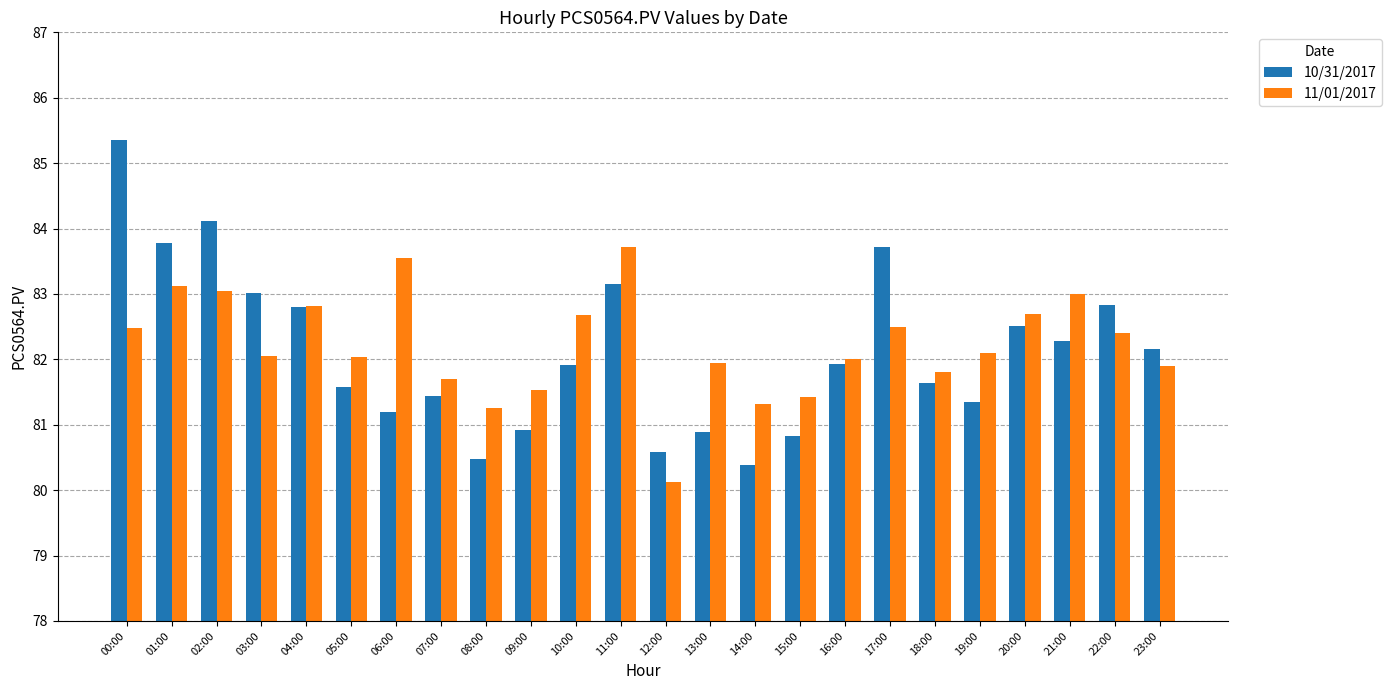

Between 01:00 and 22:00, which series saw the biggest shift?

10/31/2017